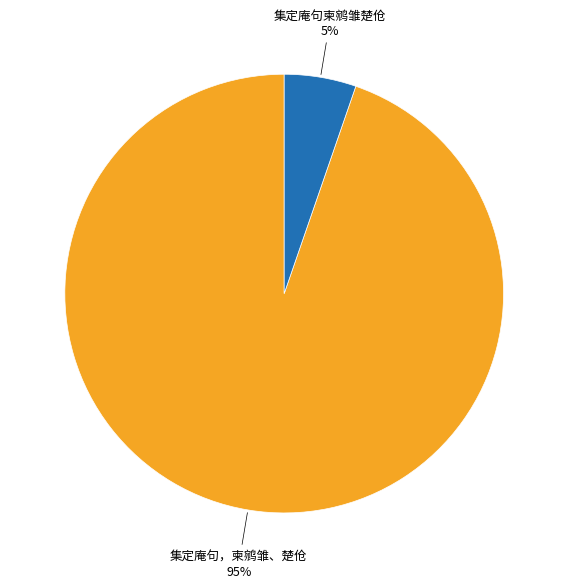

The 集定庵句柬鹓雏楚伧 slice represents 5% of the pie. True or false?

True